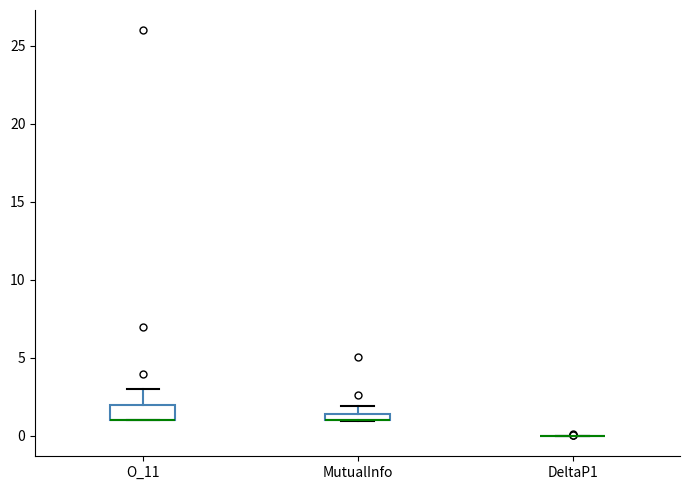

Comparing the boxes themselves (not the whiskers), which one is the tallest?

O_11